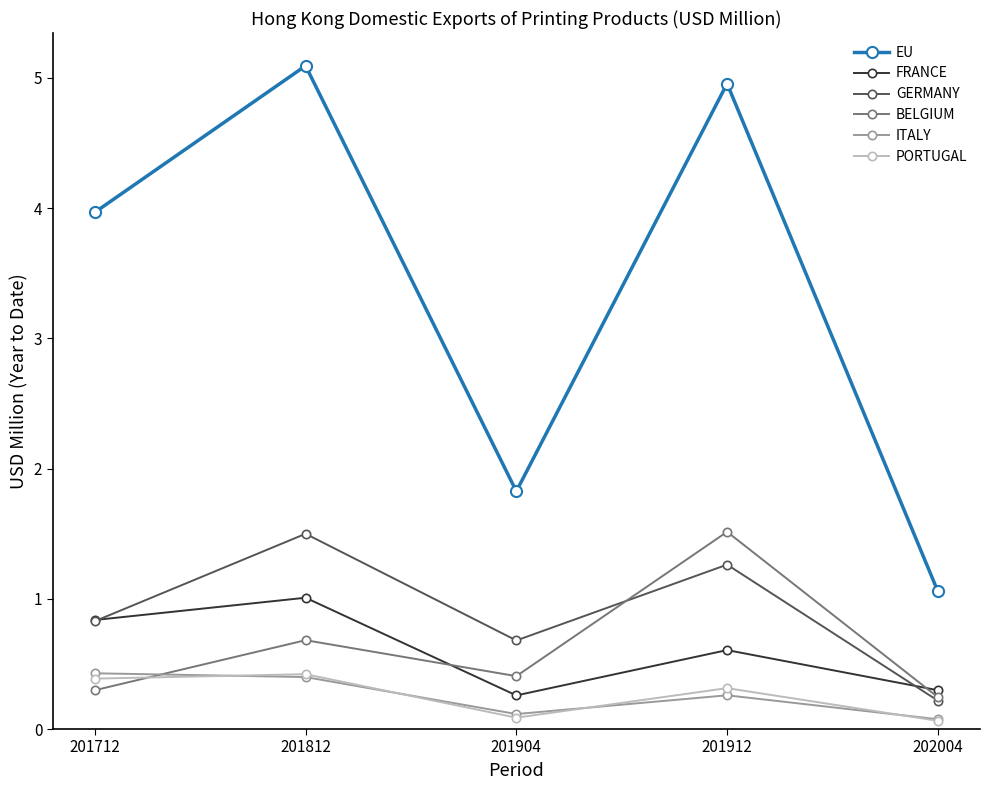

True or false: FRANCE and PORTUGAL cross at least once.

False